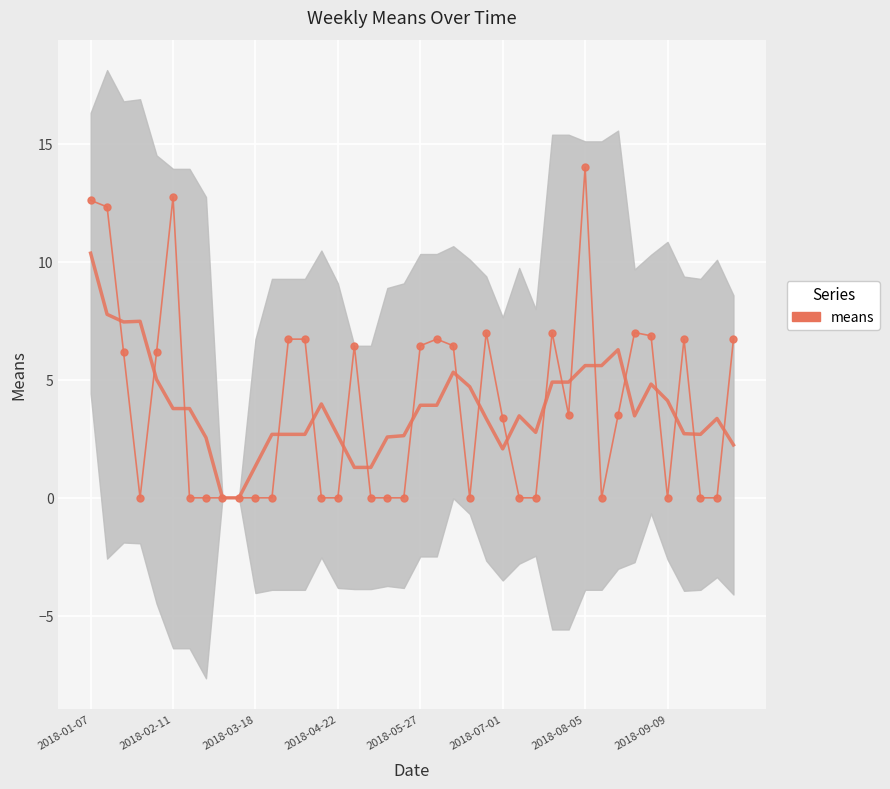

Which category has the lowest value across all series?

2018-04-22